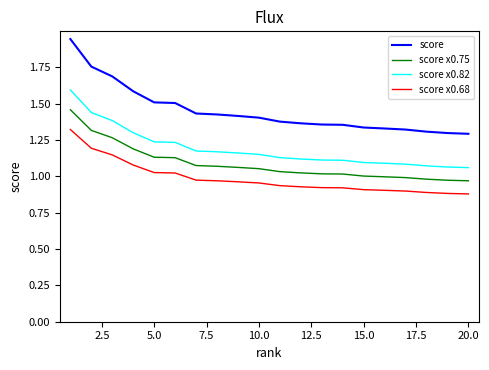

What is the difference between the maximum and minimum values in the score x0.68 series?

0.4